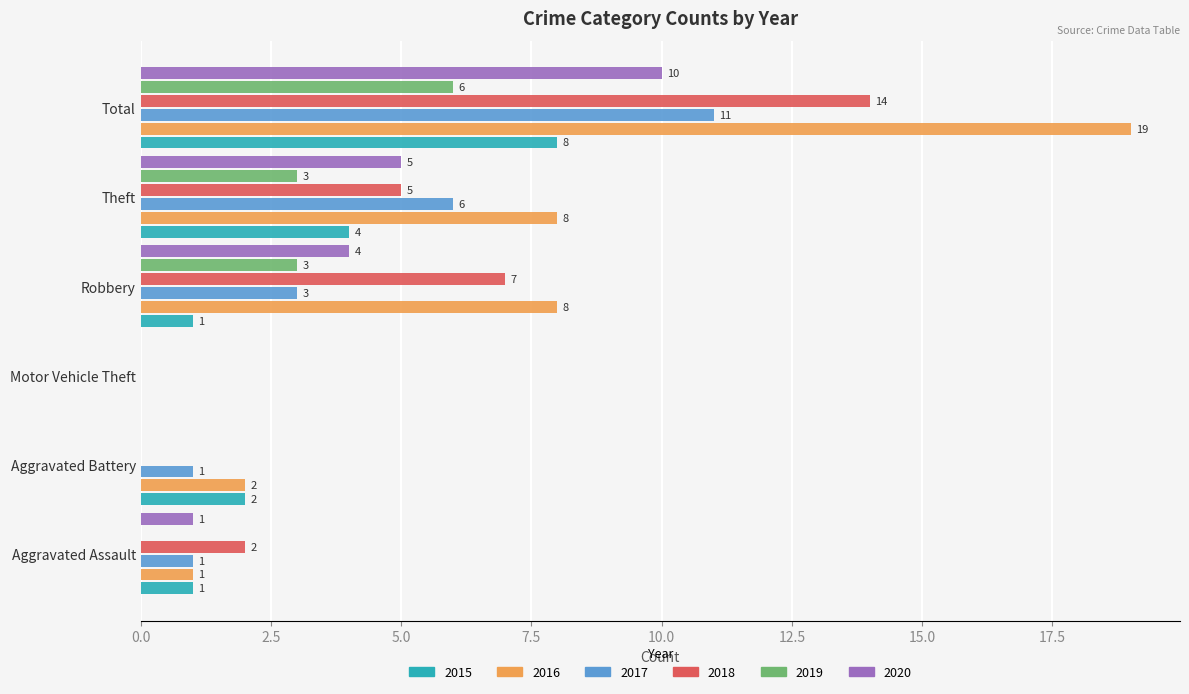

Is it true that 2016 equals 4 at Robbery?

False